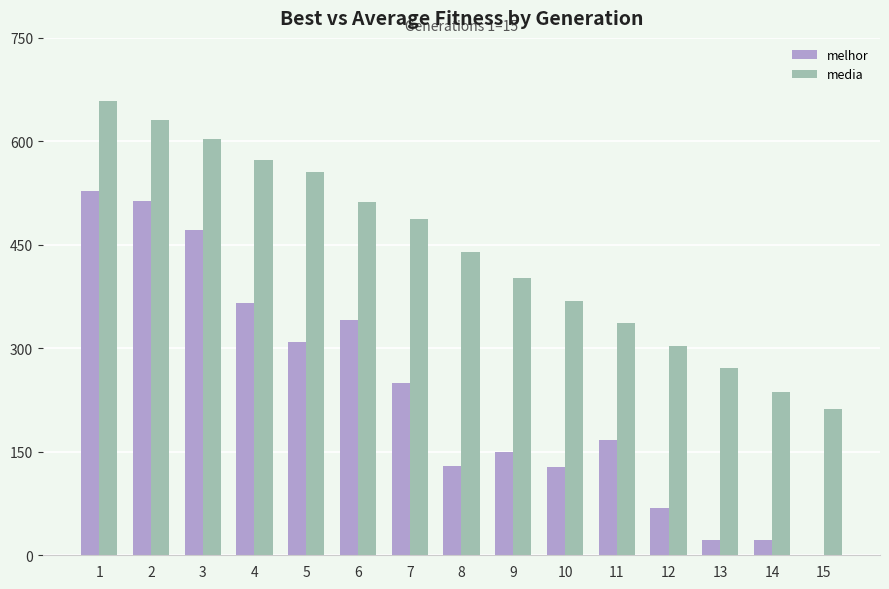

Does the chart contain stacked bars?

No